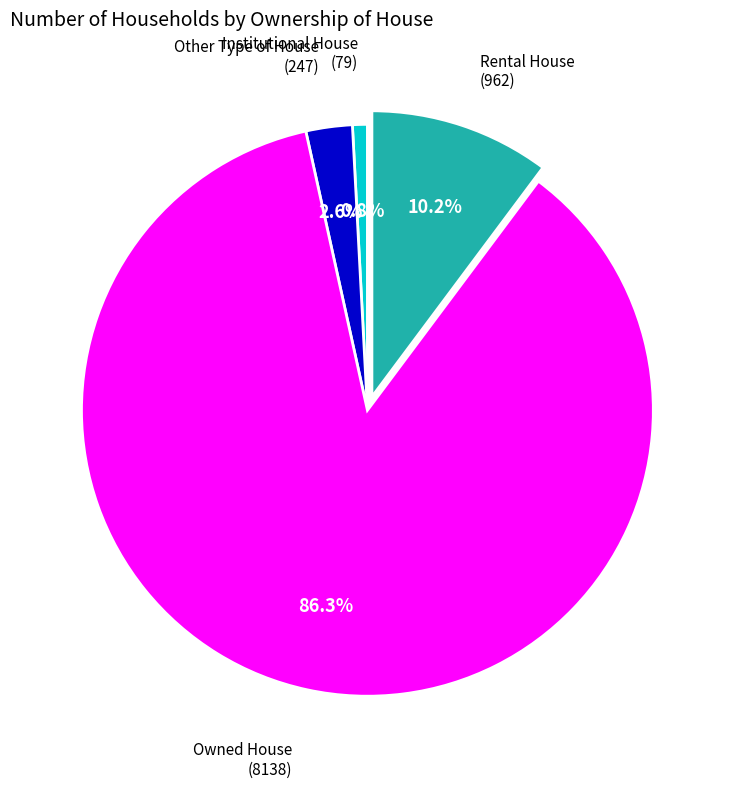

Is there any slice that represents more than half of the pie?

Yes